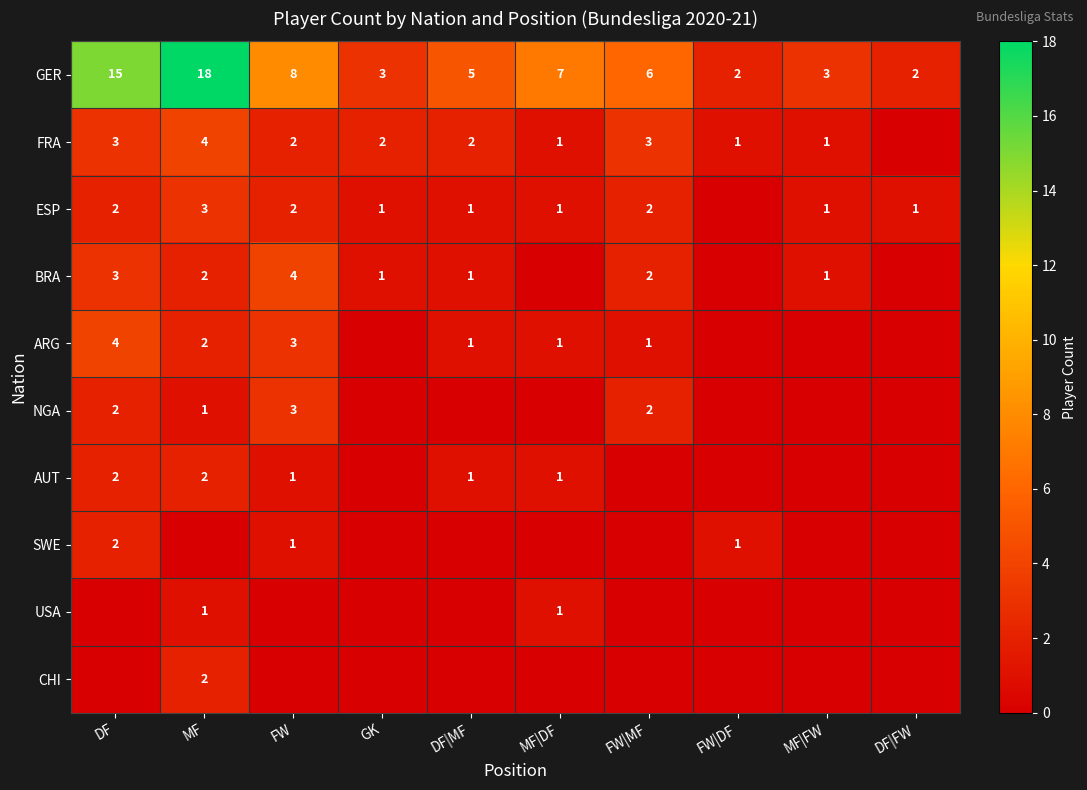

What is the sum of all GER values?

69